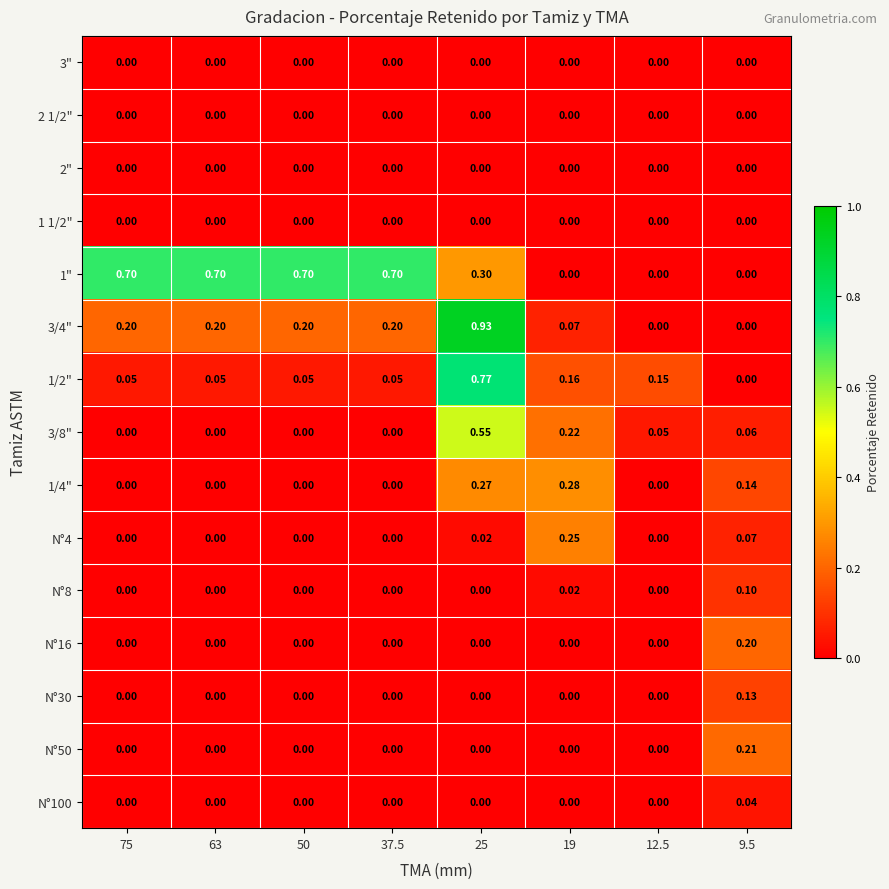

How many distinct data groups are displayed?

15